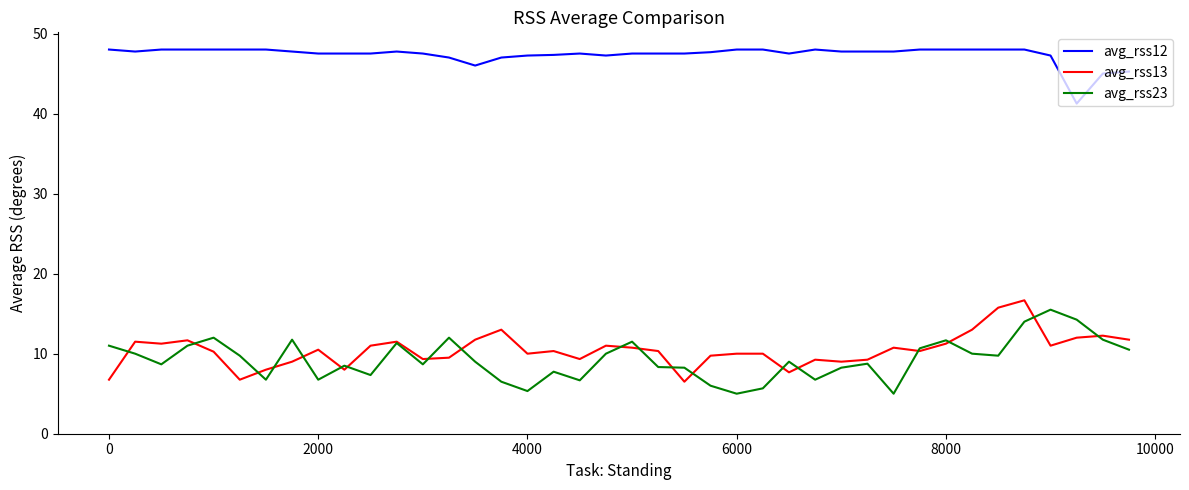

What is the greatest value displayed?

48.0